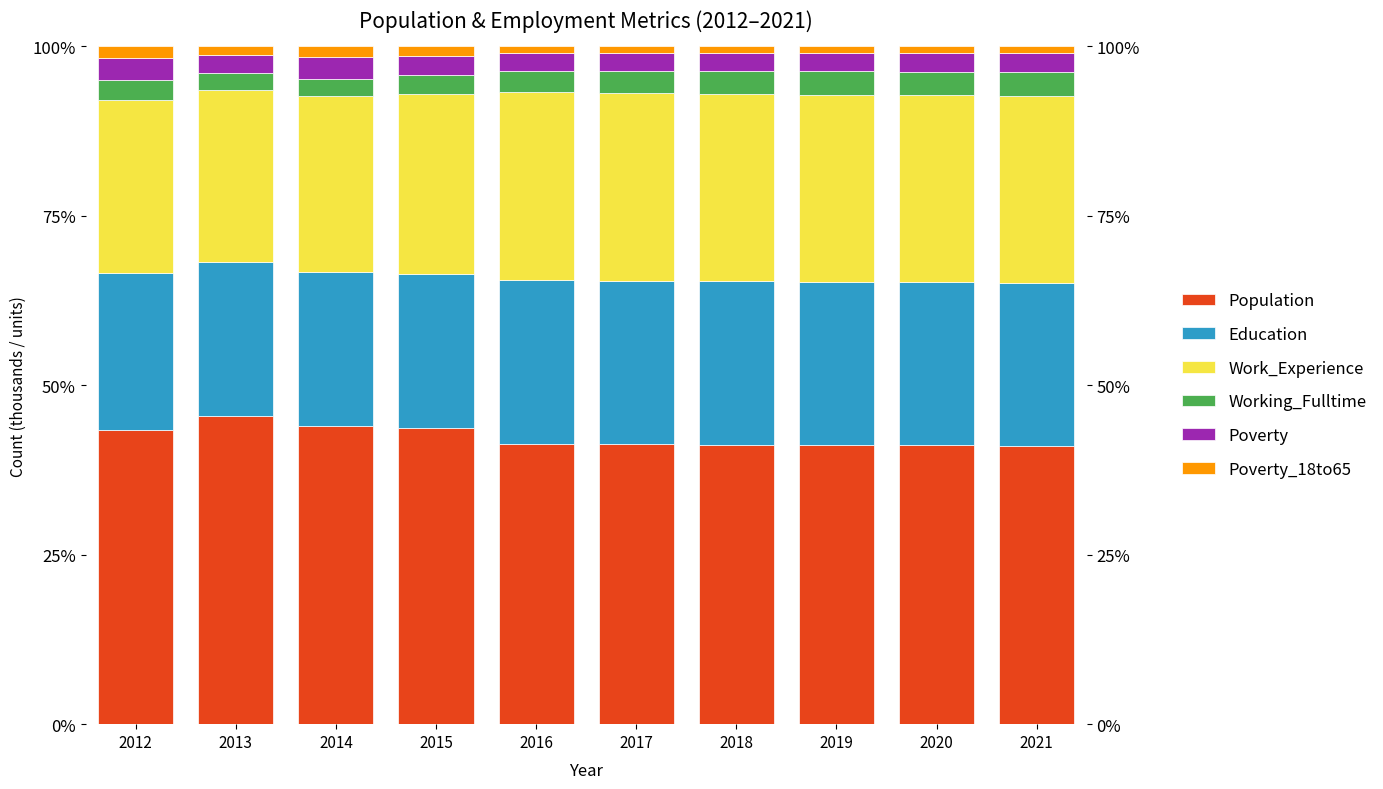

What is the greatest value displayed?

45.5